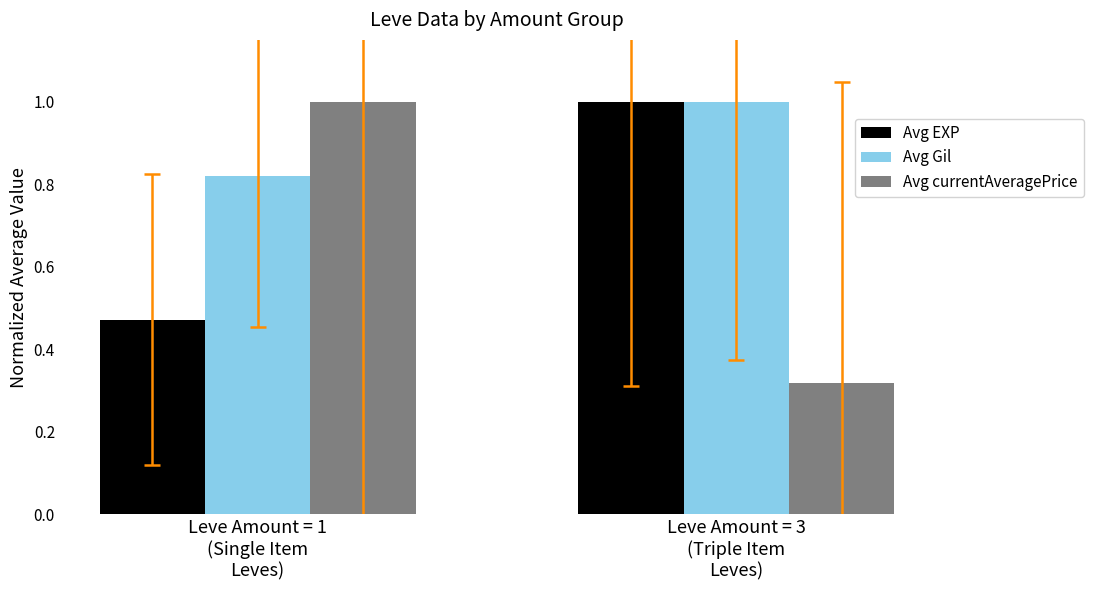

Which series has the largest total across all categories?

Avg Gil